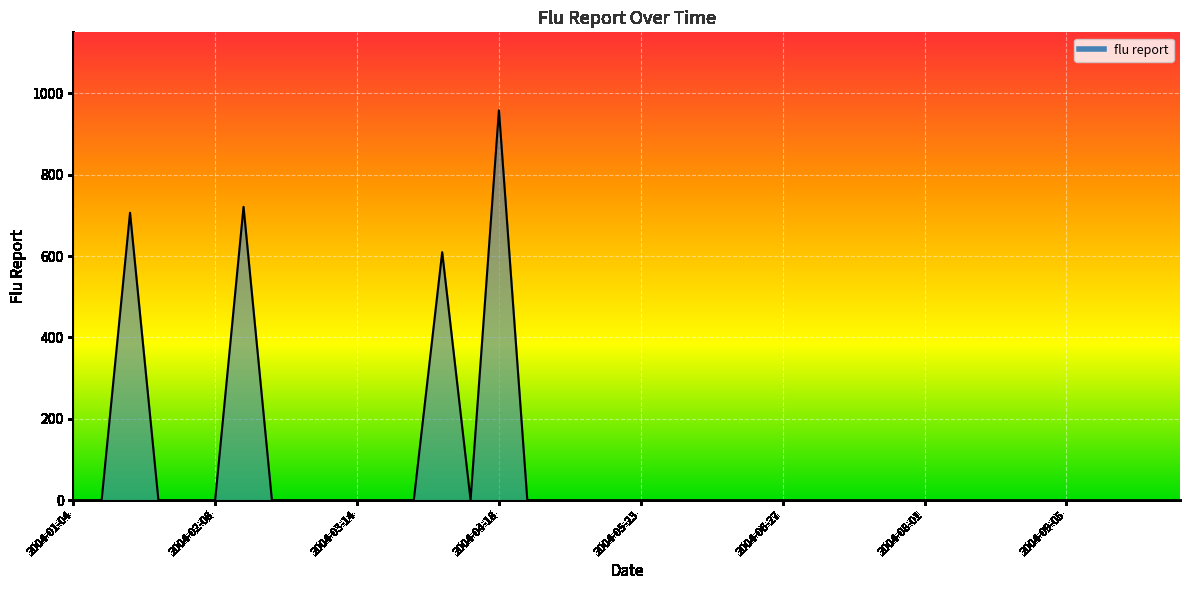

What is the greatest value displayed?

958.5